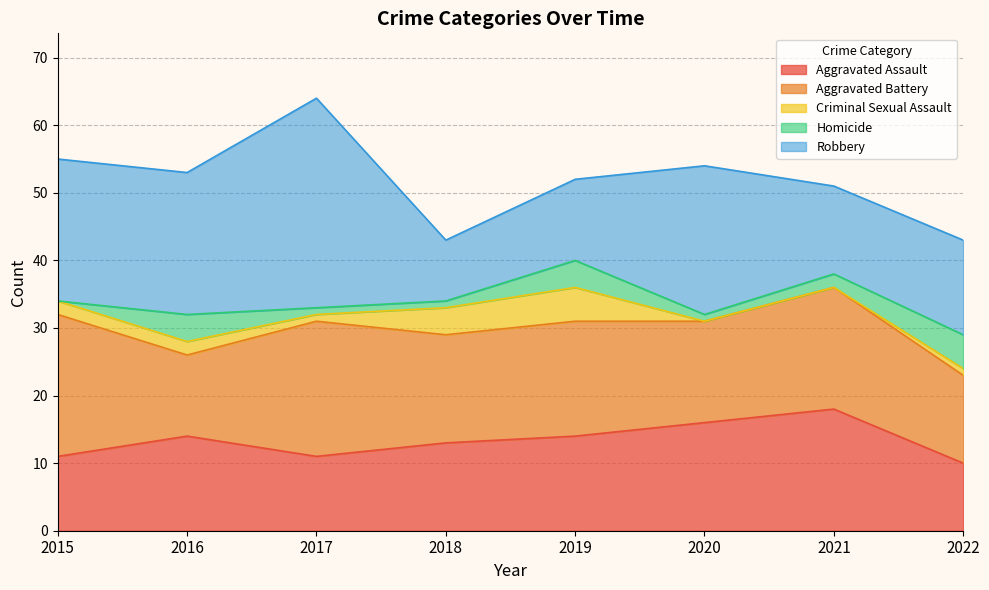

Which series changed the most between 2018 and 2022?

Robbery